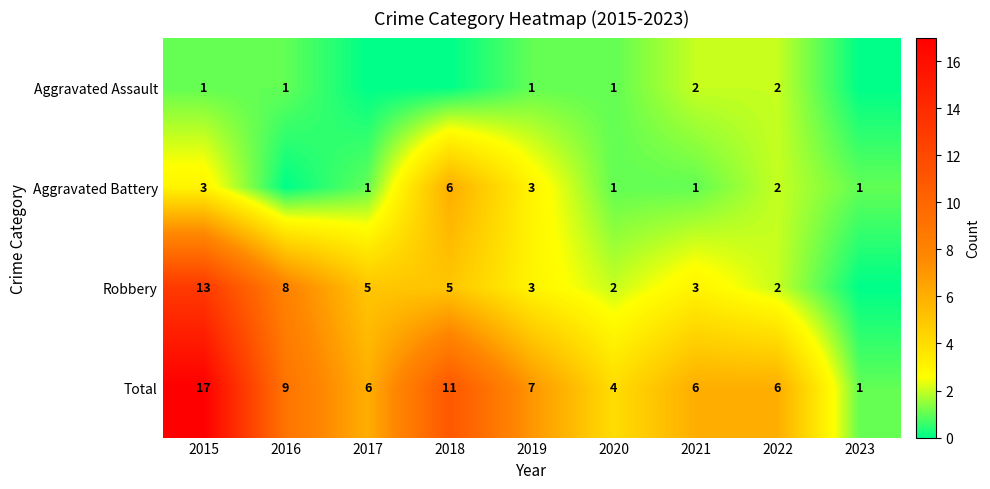

The value of Total at 2015 is 17. True or false?

True